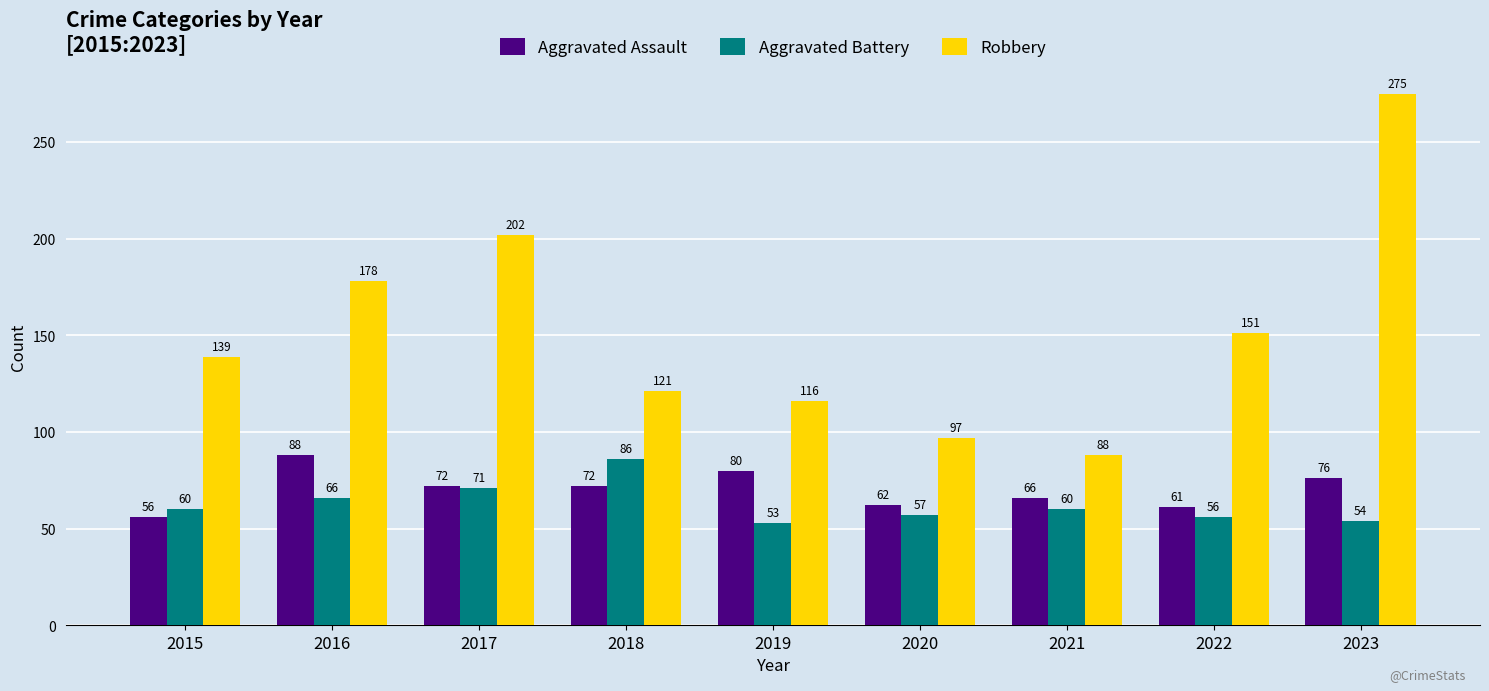

True or false: Aggravated Battery has a value of 14 at 2020.

False